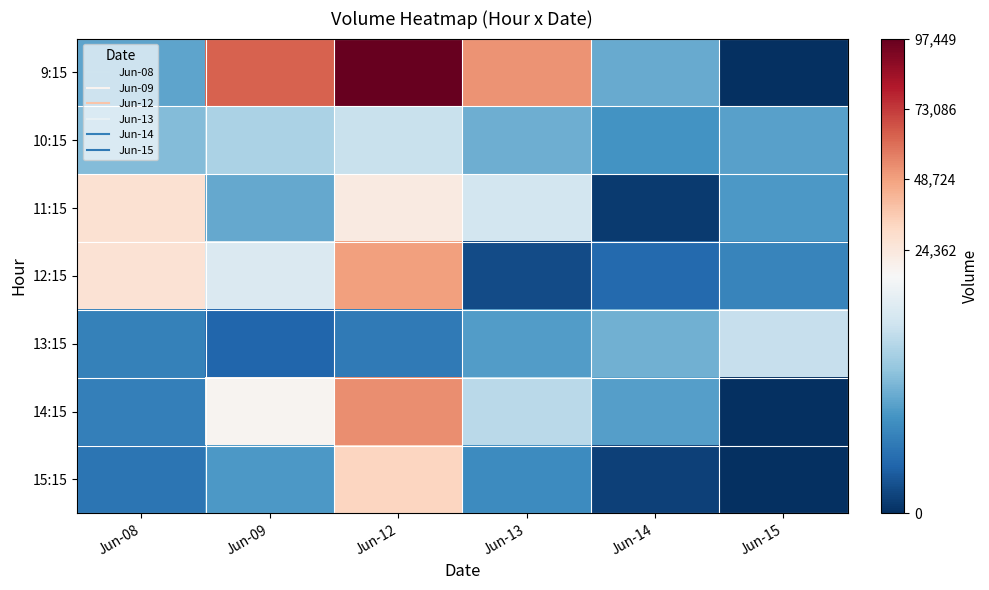

What is the greatest value displayed?

97449